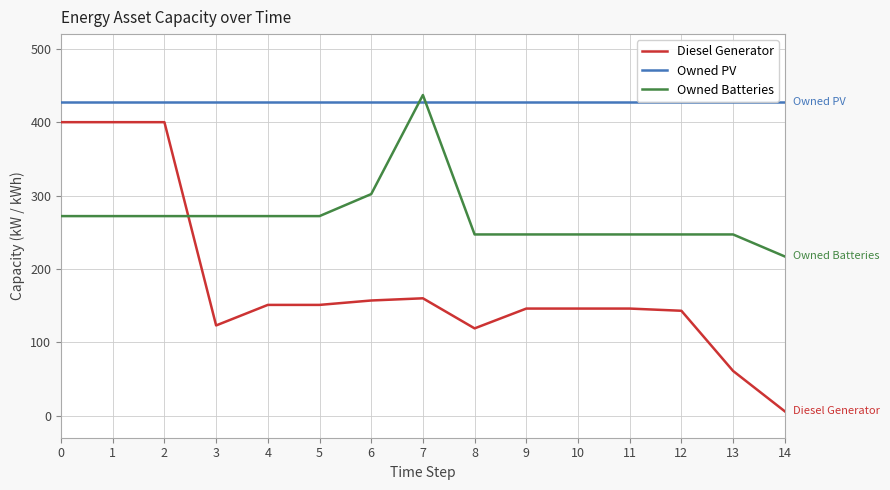

What is the average value of the Diesel Generator series?

181